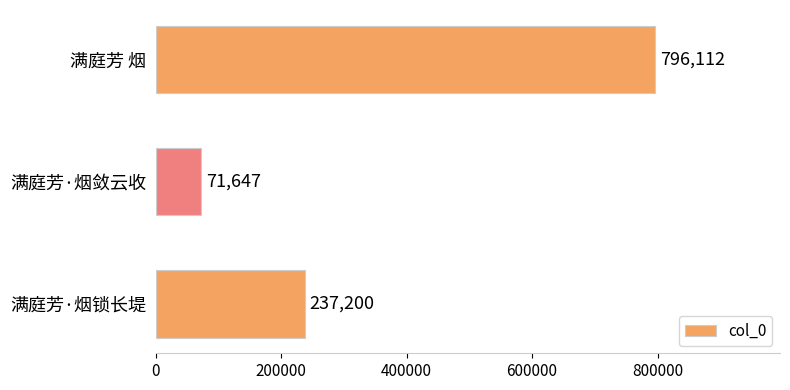

True or false: the data shows 114563 at 满庭芳·烟敛云收.

False